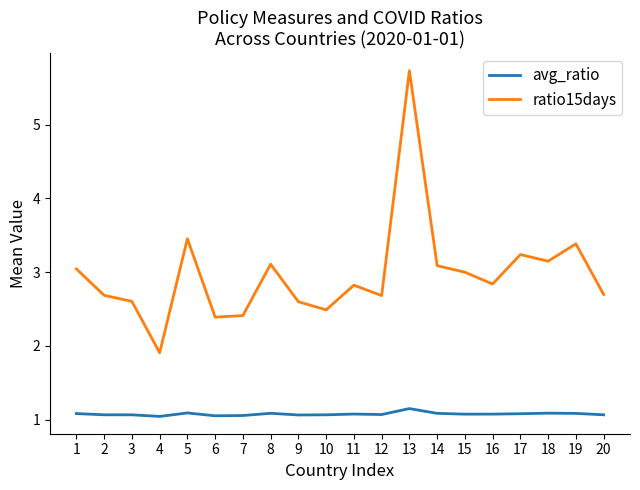

What is the difference between the highest and lowest values at 3?

1.5